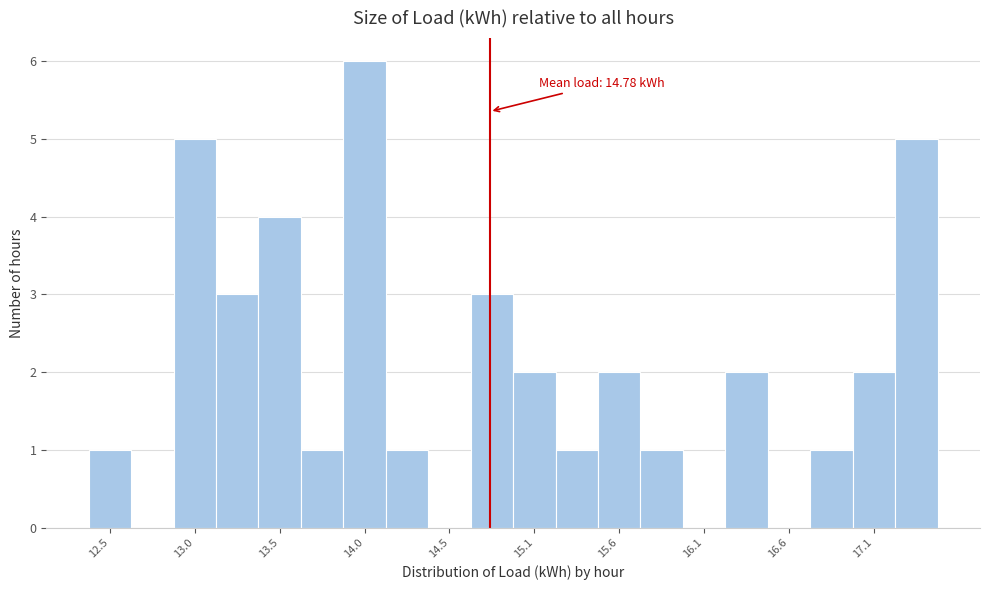

Read against the x-axis, roughly where is the centre of the tallest bar?

14.0